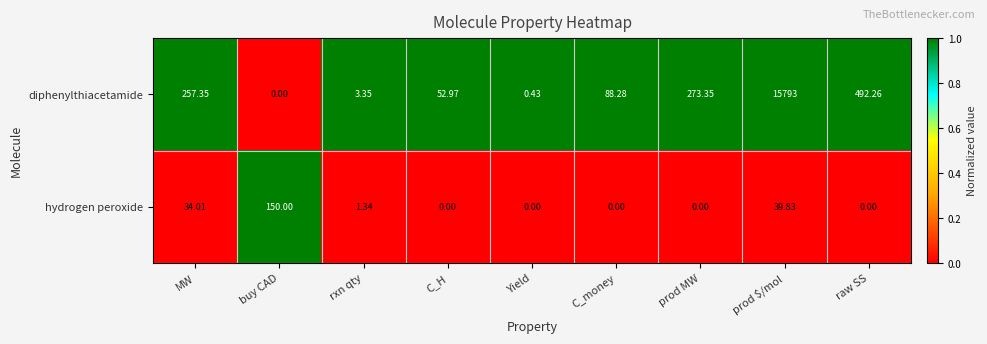

Between C_H and Yield, which series saw the biggest shift?

diphenylthiacetamide